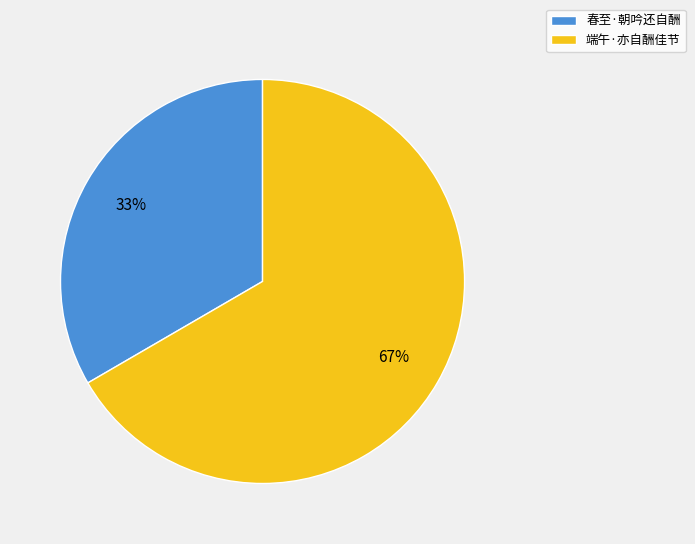

What is the largest slice in the pie chart?

端午·亦自酬佳节